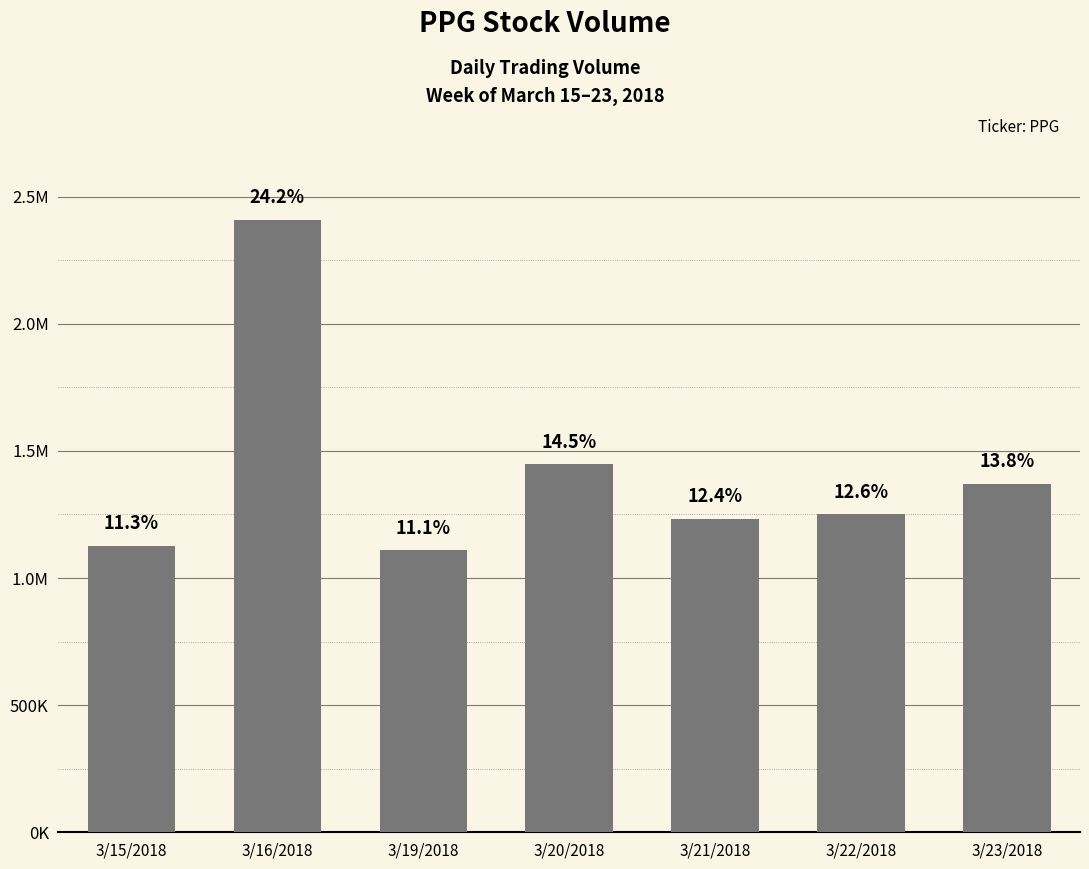

What is the label of the 5th bar from the right?

3/19/2018